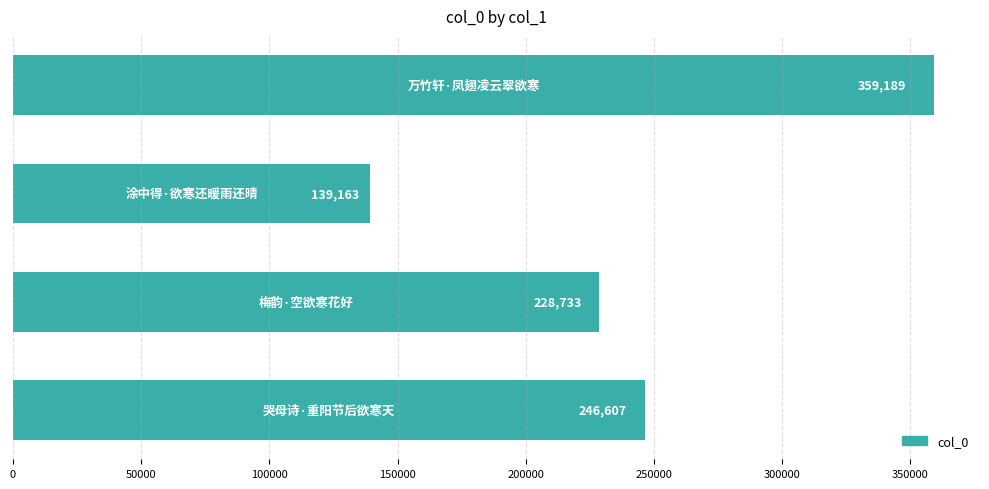

What is the difference between the maximum and minimum values?

220026